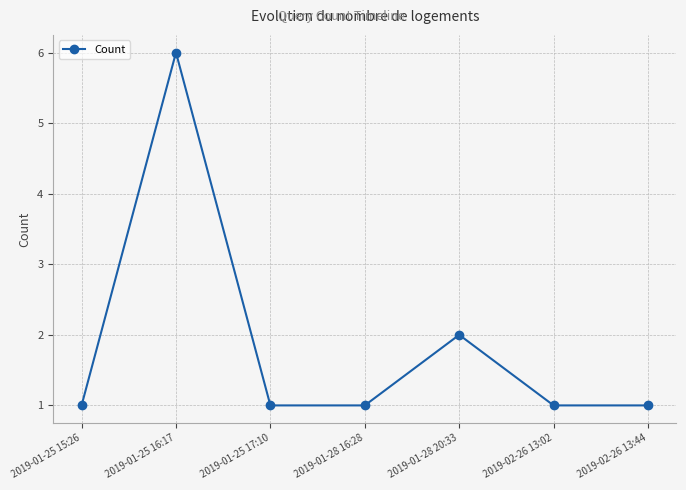

What is the maximum value shown in the chart?

6